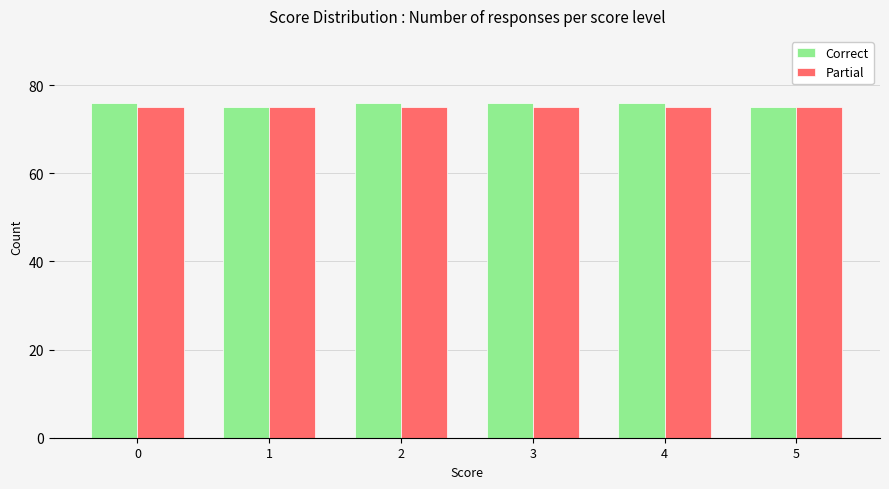

What is the total value across all series at 1?

150